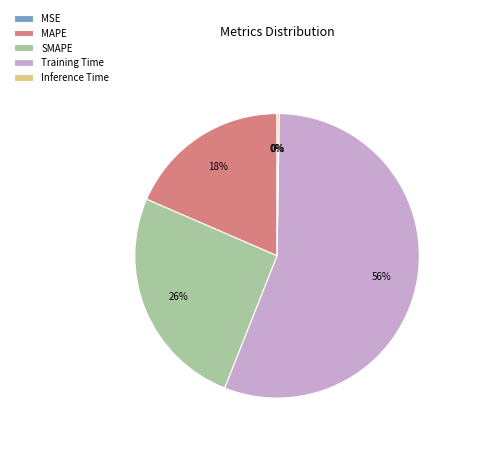

Which category accounts for the majority?

Training Time